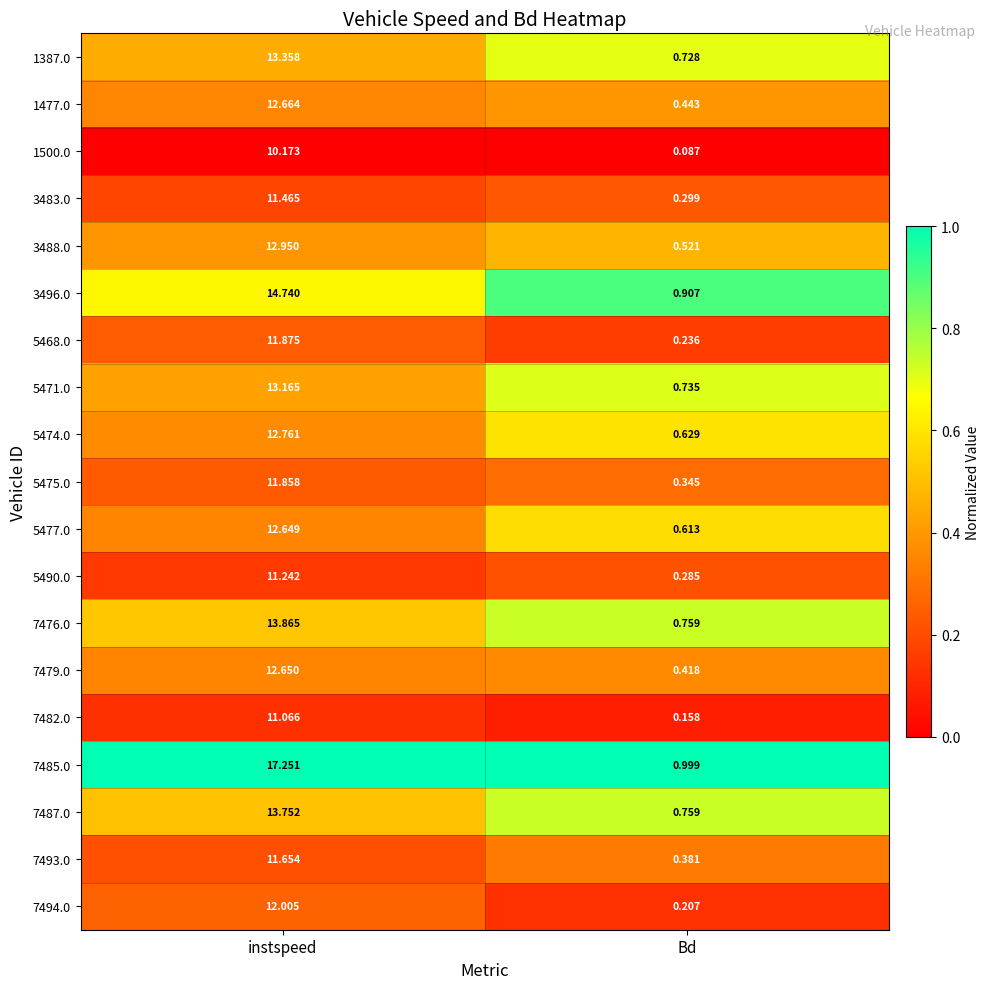

Which series has the widest spread of values?

7485.0